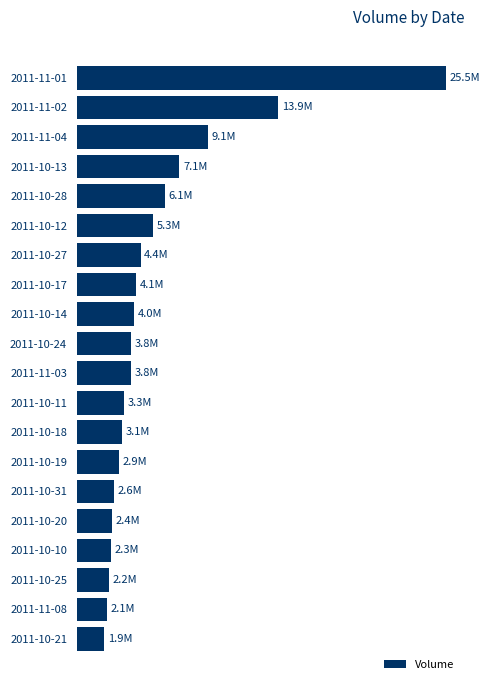

What is the smallest value displayed?

1897000